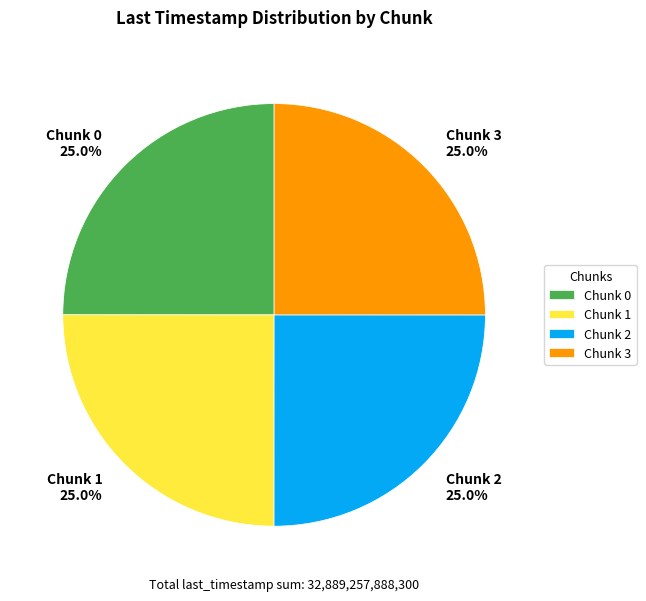

Does Chunk 3 represent more than half of the total?

No